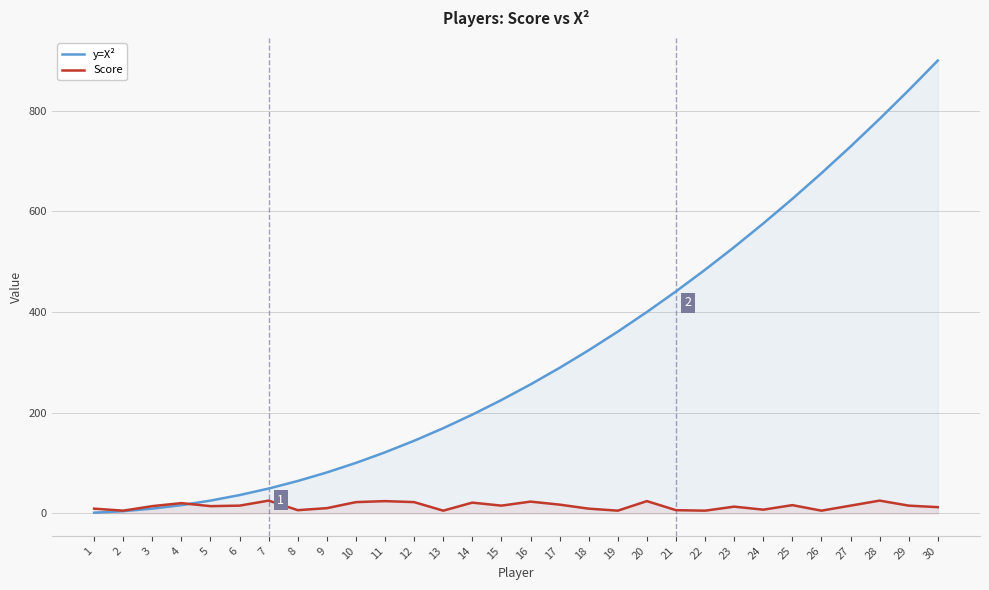

What is the sum of the Score values at 11 and 19?

29